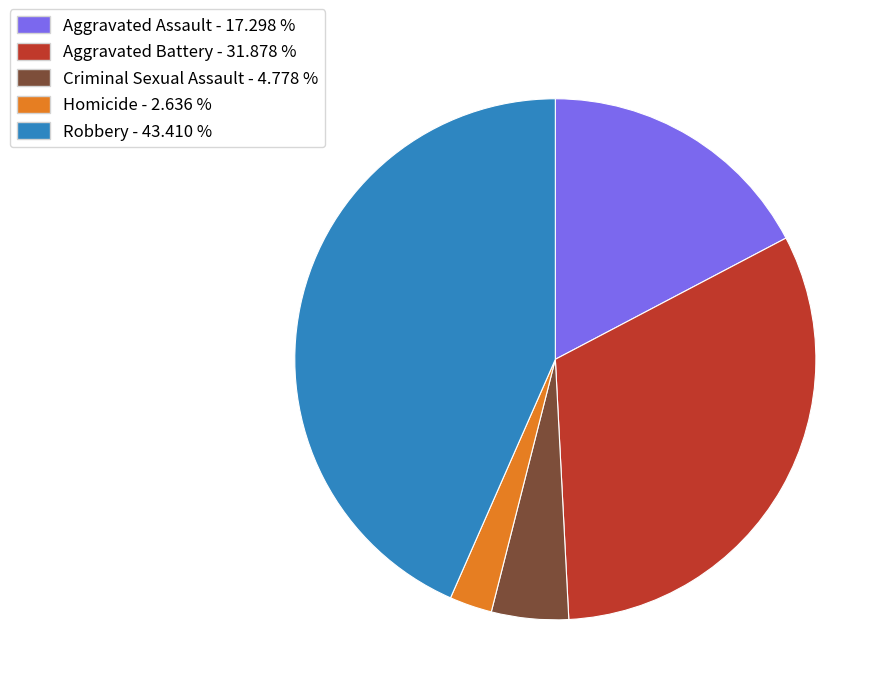

Is the sum of Homicide and Criminal Sexual Assault greater than half?

No